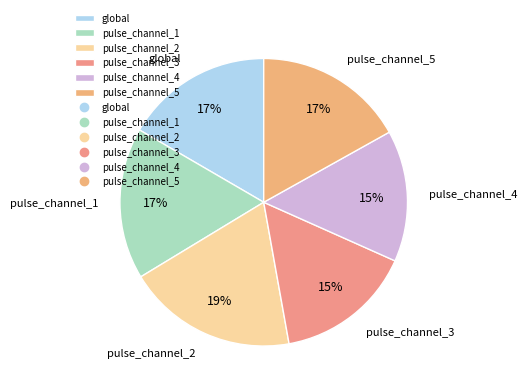

How many segments does this pie chart have?

6